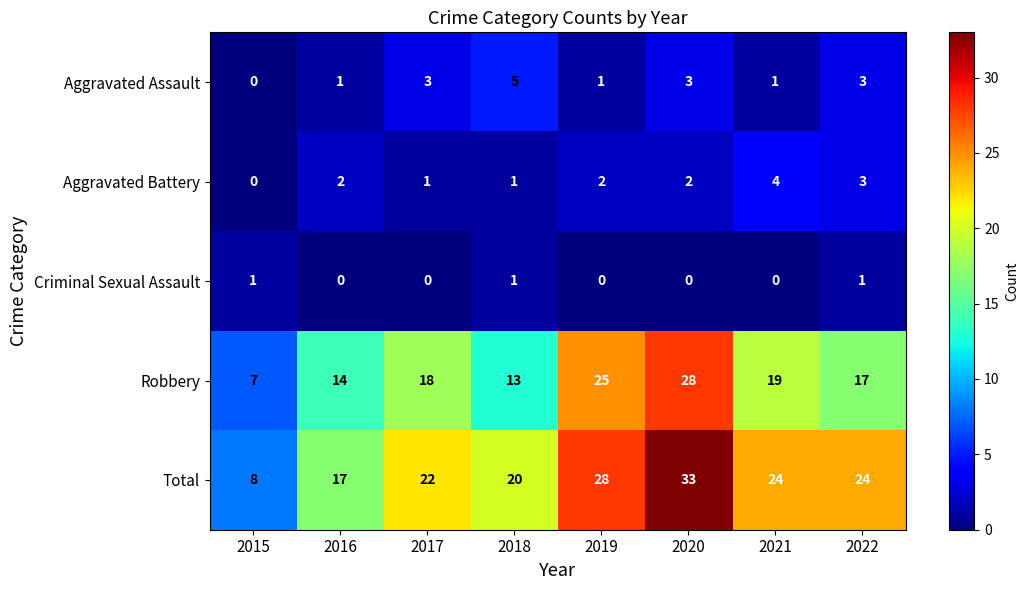

What is the average value of the Robbery series?

18